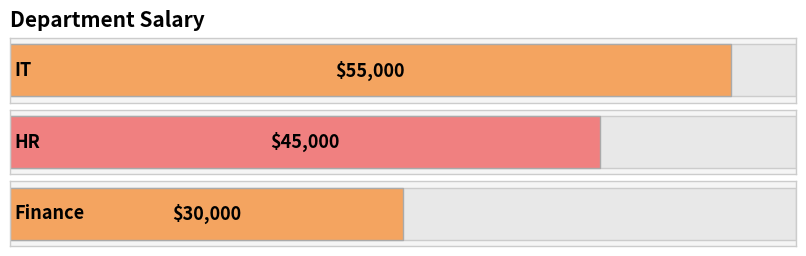

Does the chart contain stacked bars?

No